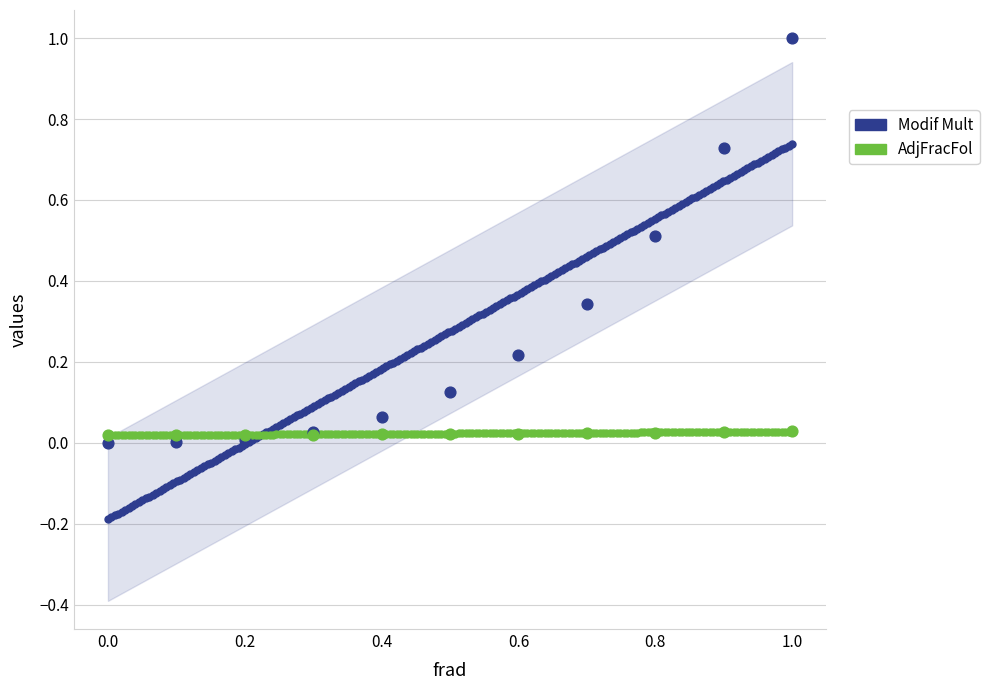

Which series reaches the minimum Y coordinate?

Modif Mult